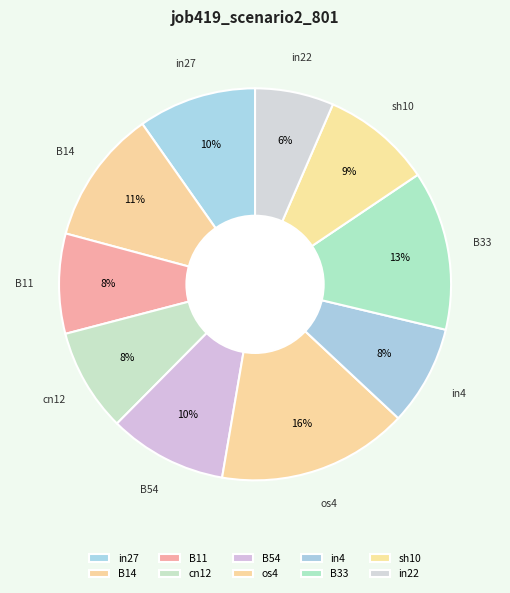

Combined, what portion of the pie is B33 and os4?

28.9%